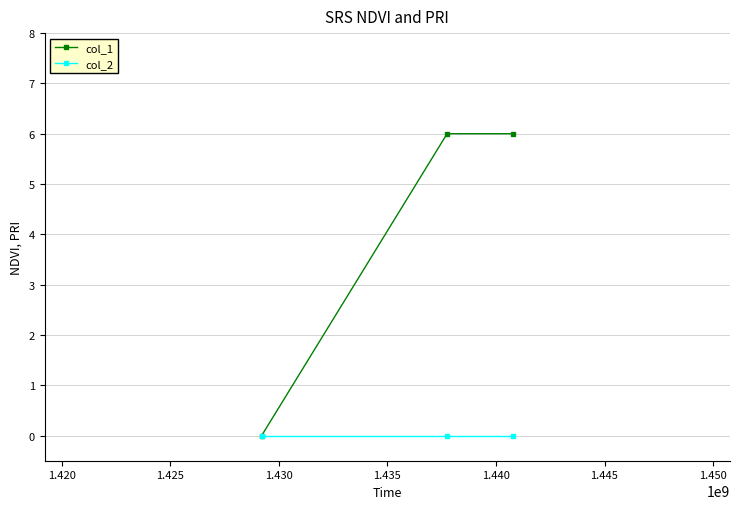

Is this an area chart (filled region under the line)?

No